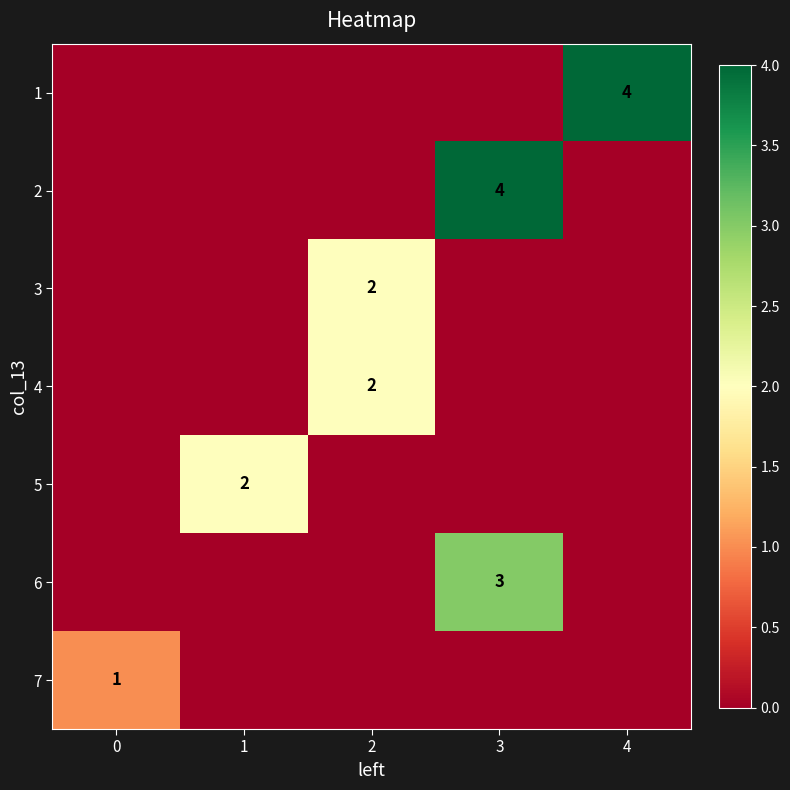

What is the maximum value shown in the chart?

4